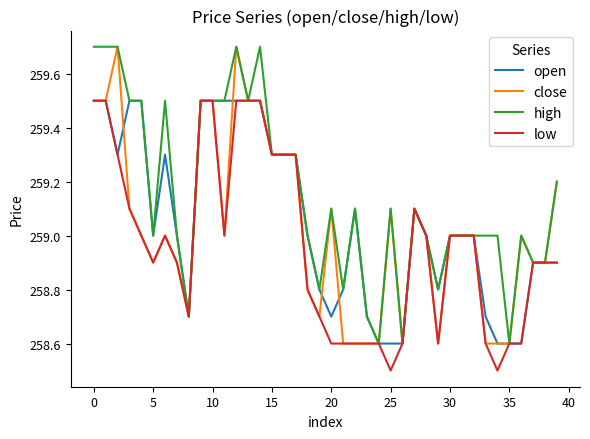

What is the lowest value of the low series?

258.5